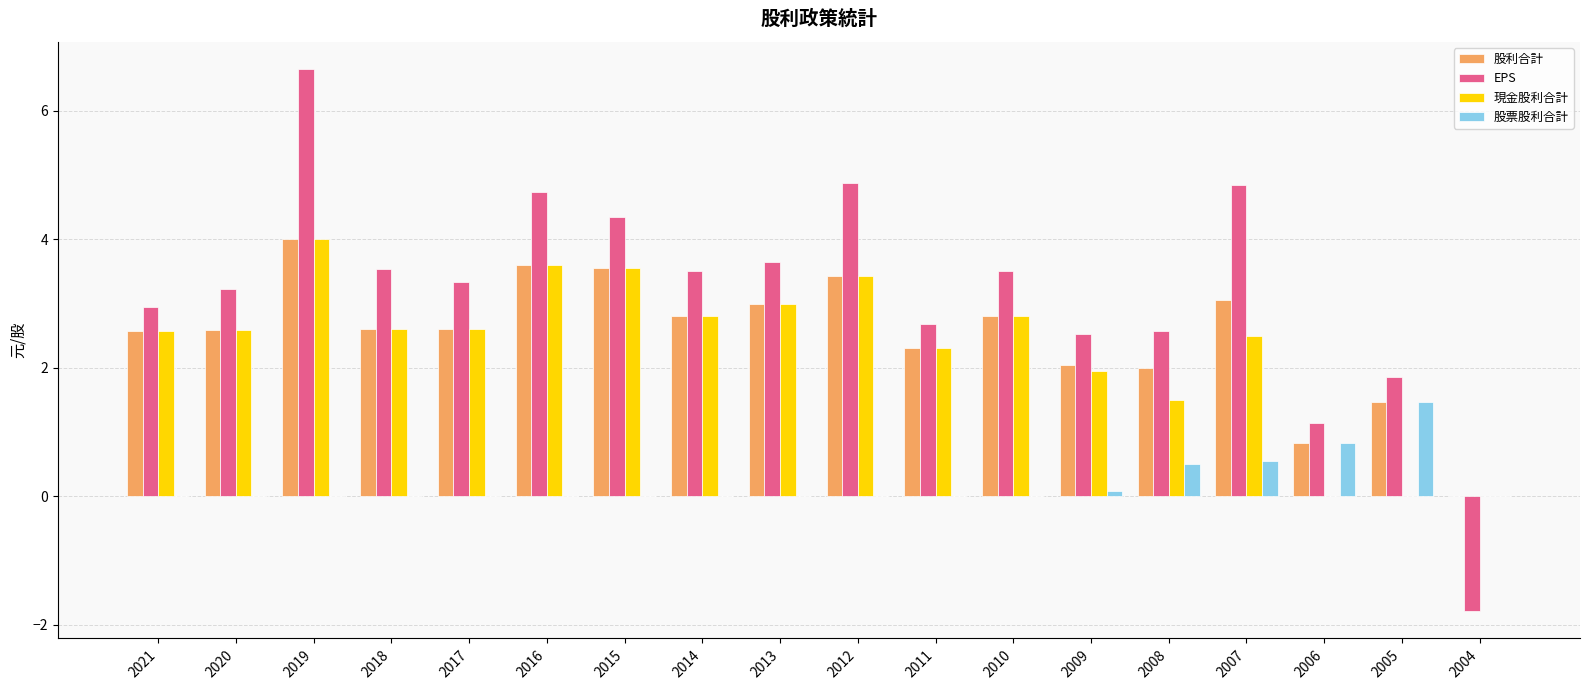

How many series are shown in this chart?

4